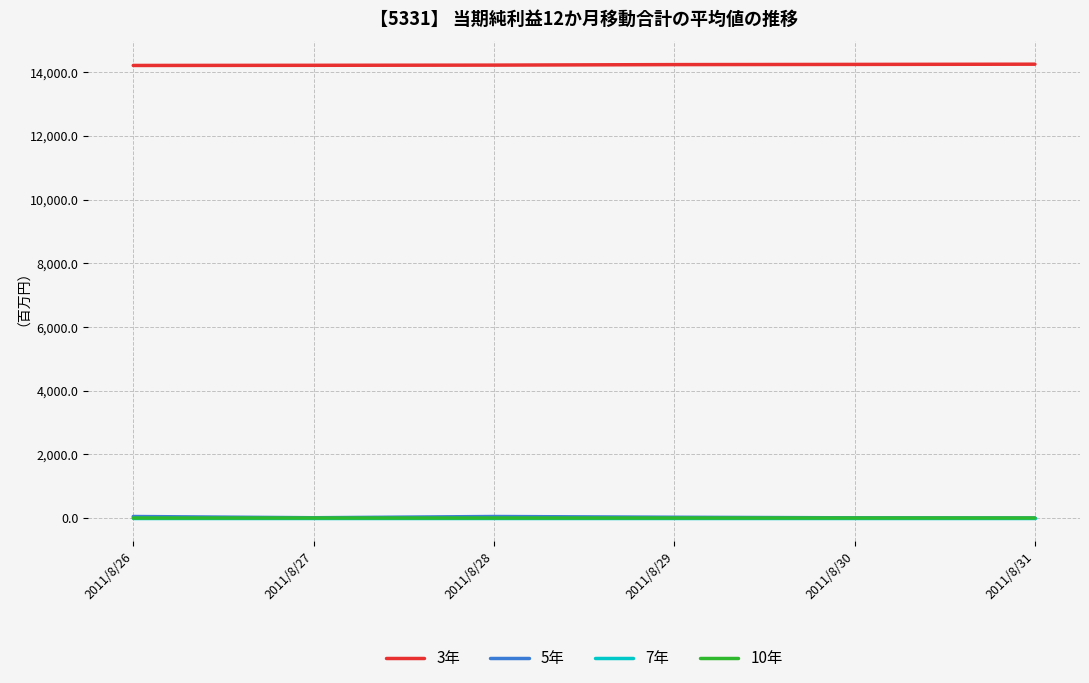

What is the total value across all series at 2011/8/26?

14263.5